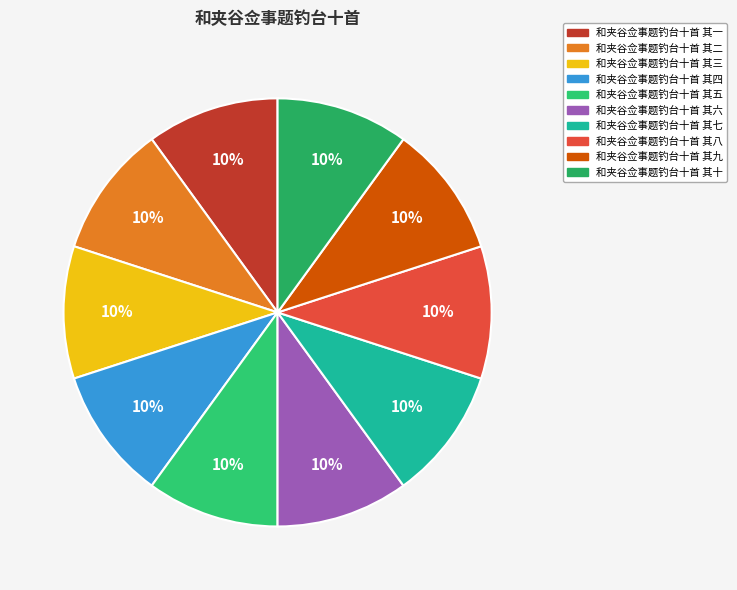

What is the ratio of the value at 和夹谷佥事题钓台十首 其五 to the value at 和夹谷佥事题钓台十首 其八?

1.0